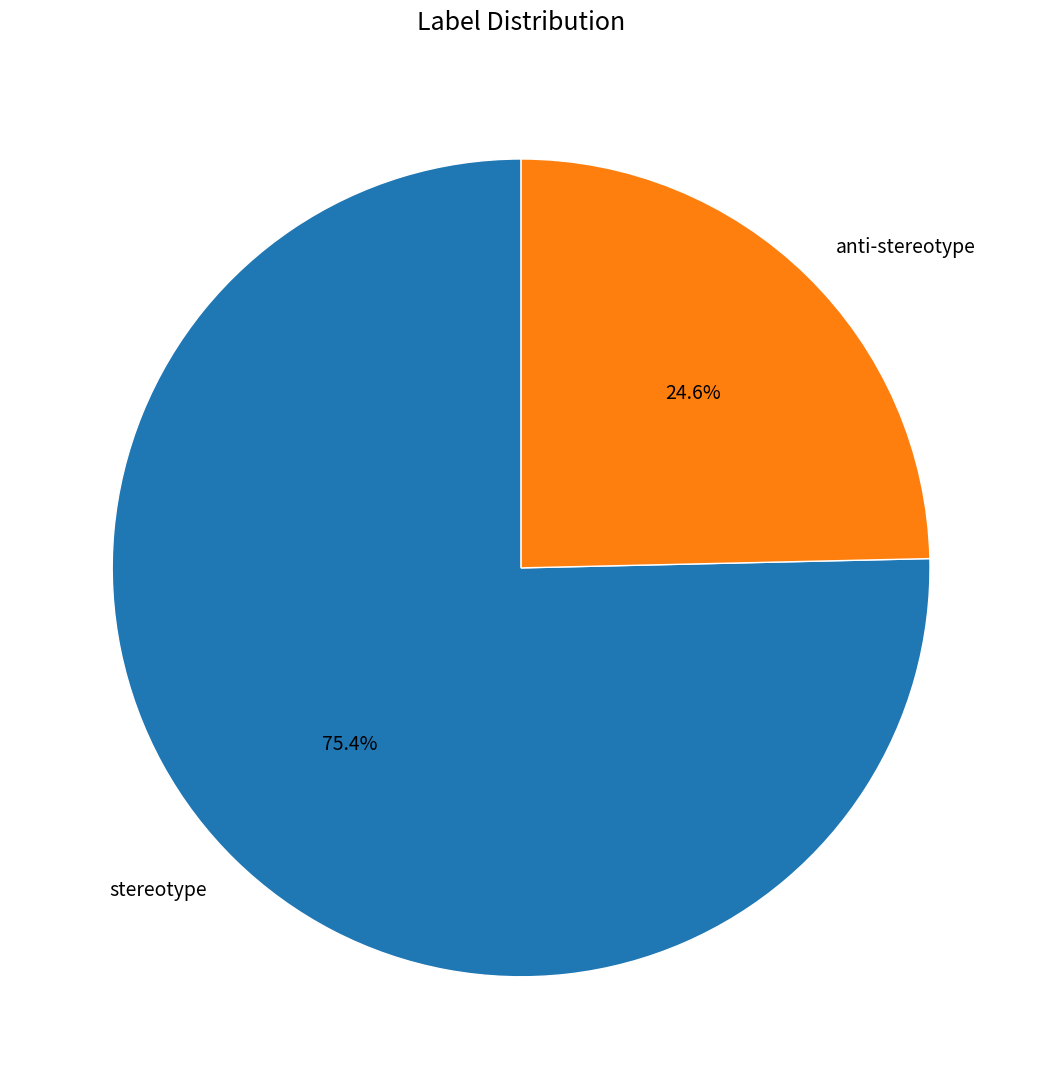

What is the smallest slice in the pie chart?

anti-stereotype